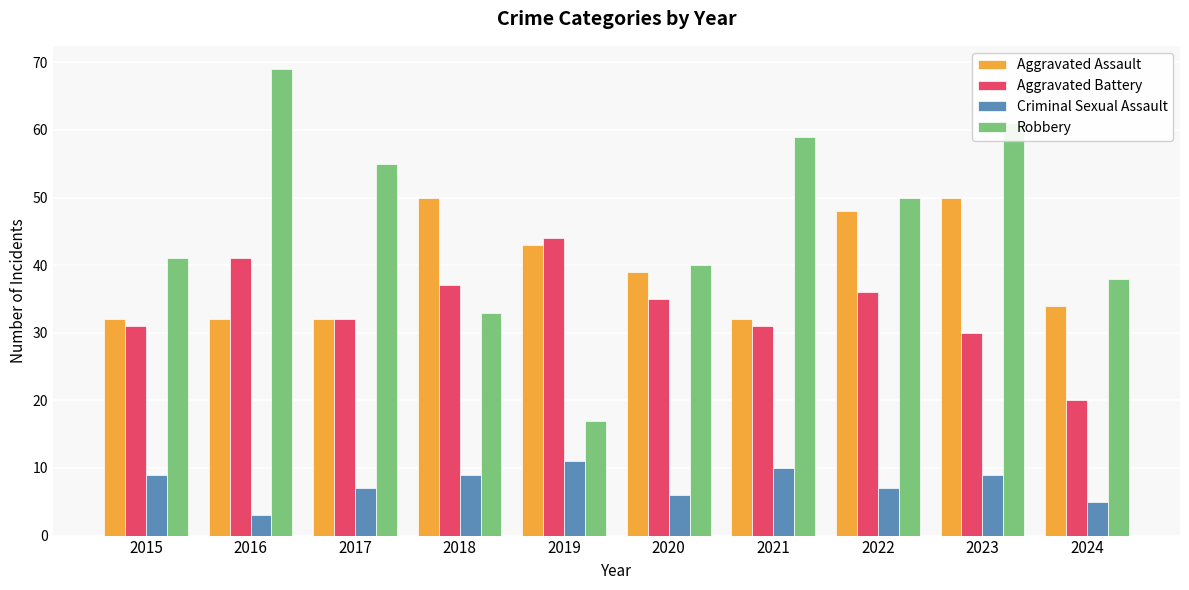

At which category does the chart reach its peak across all series?

2016